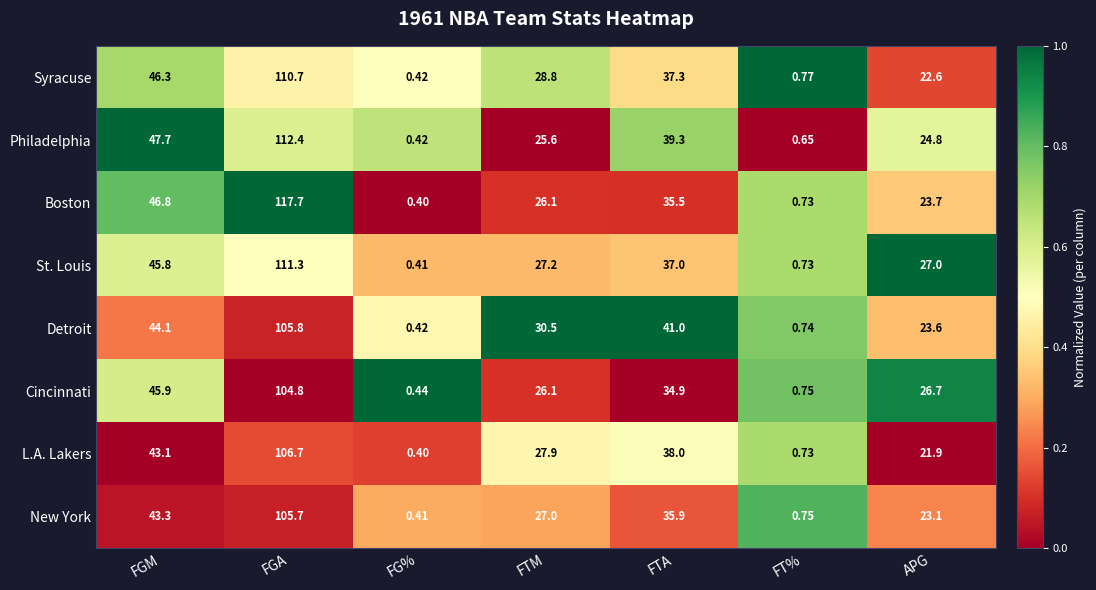

At which category is the sum across all series the highest?

FGA